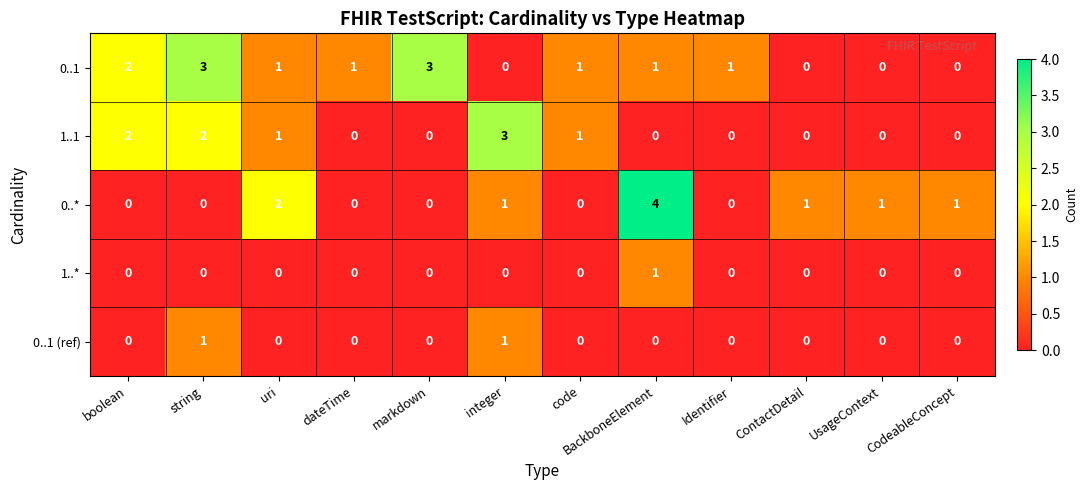

Read the 0..* value at BackboneElement.

4